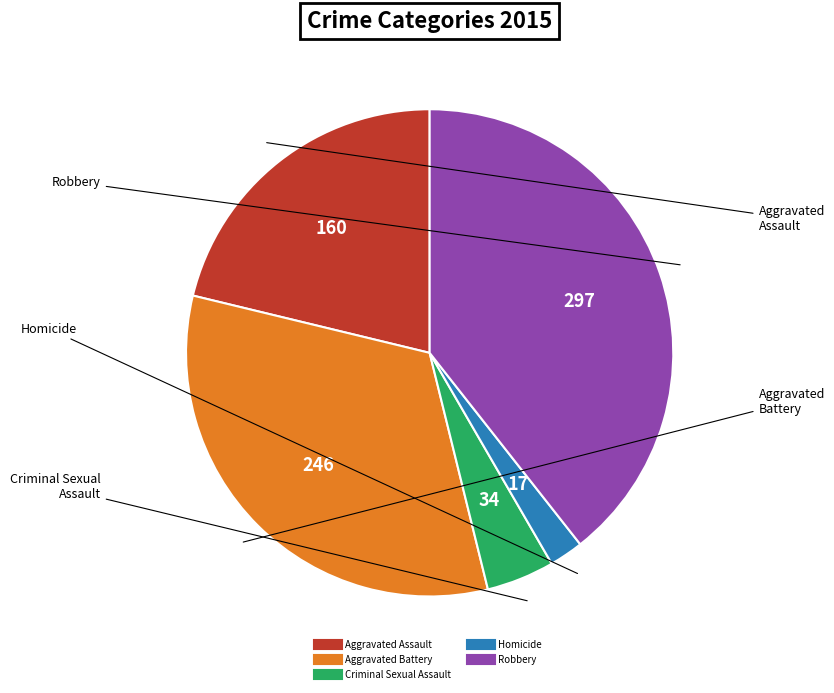

Is it true that Aggravated Assault is 21% of the pie?

True